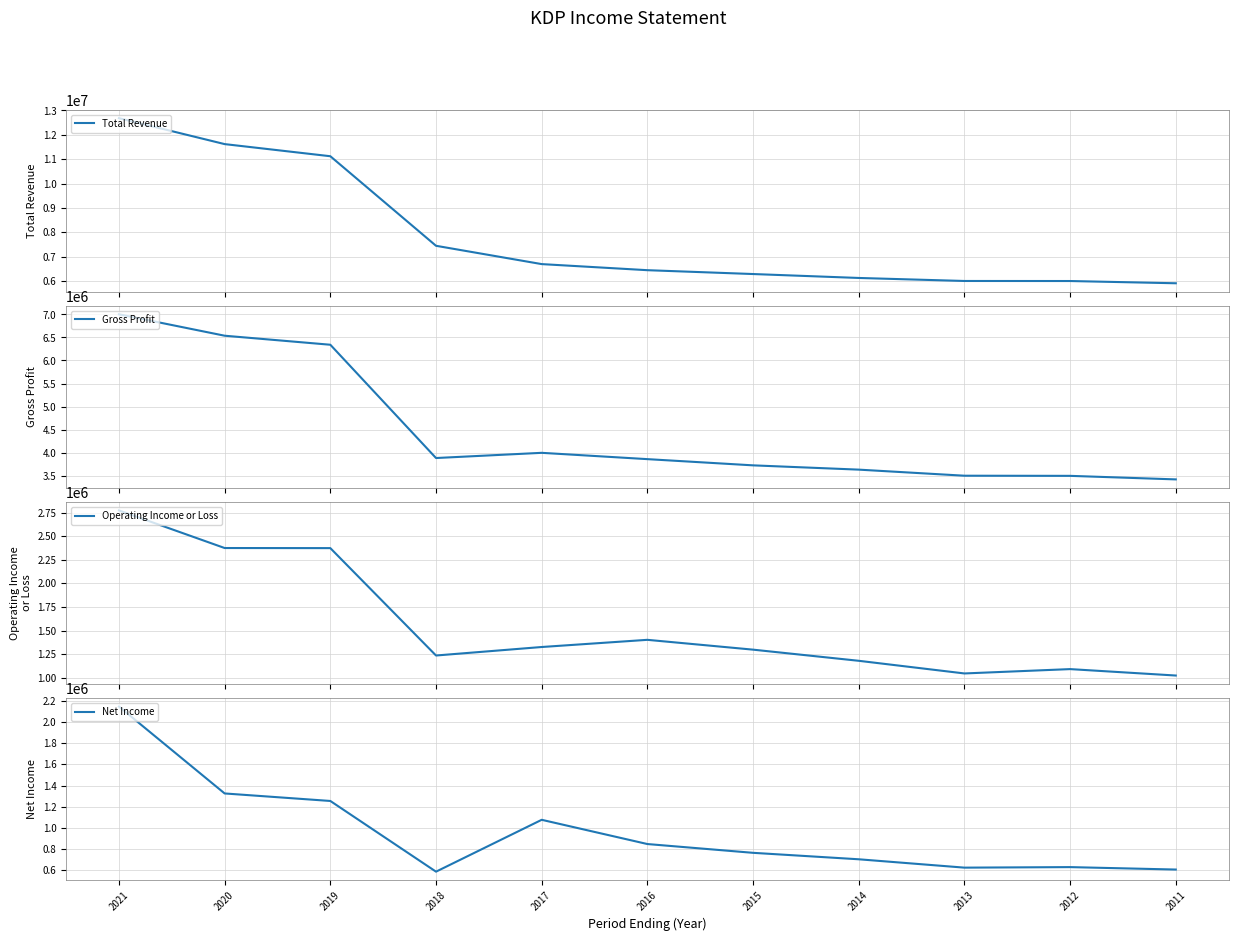

At which label is Net Income closest to 1366000?

2020